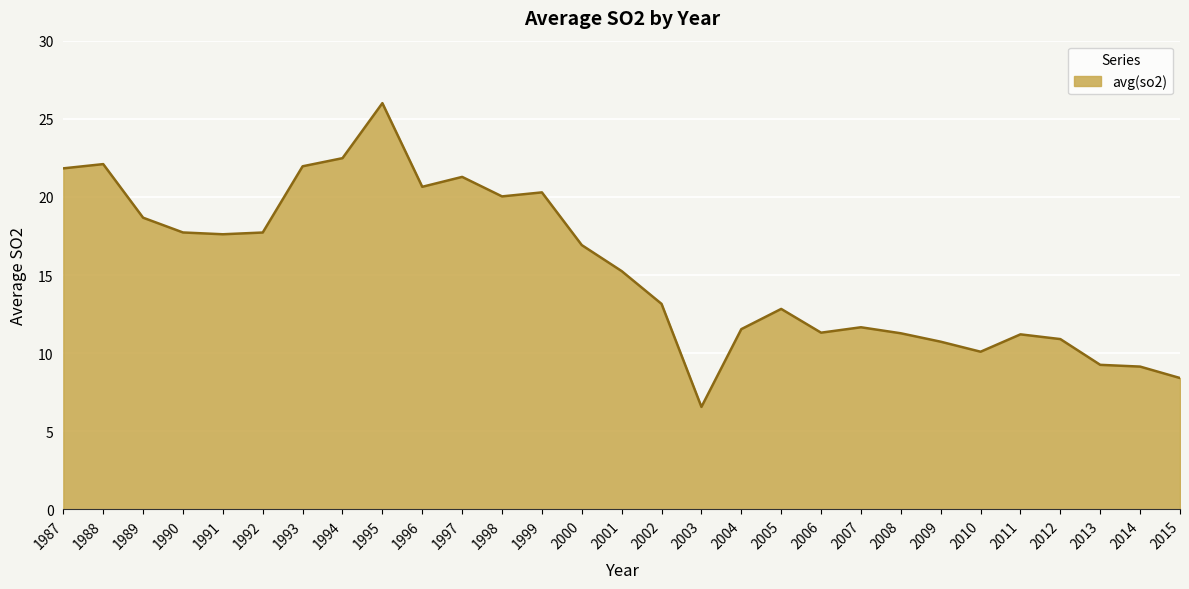

Between 2006 and 1995, which is larger?

1995